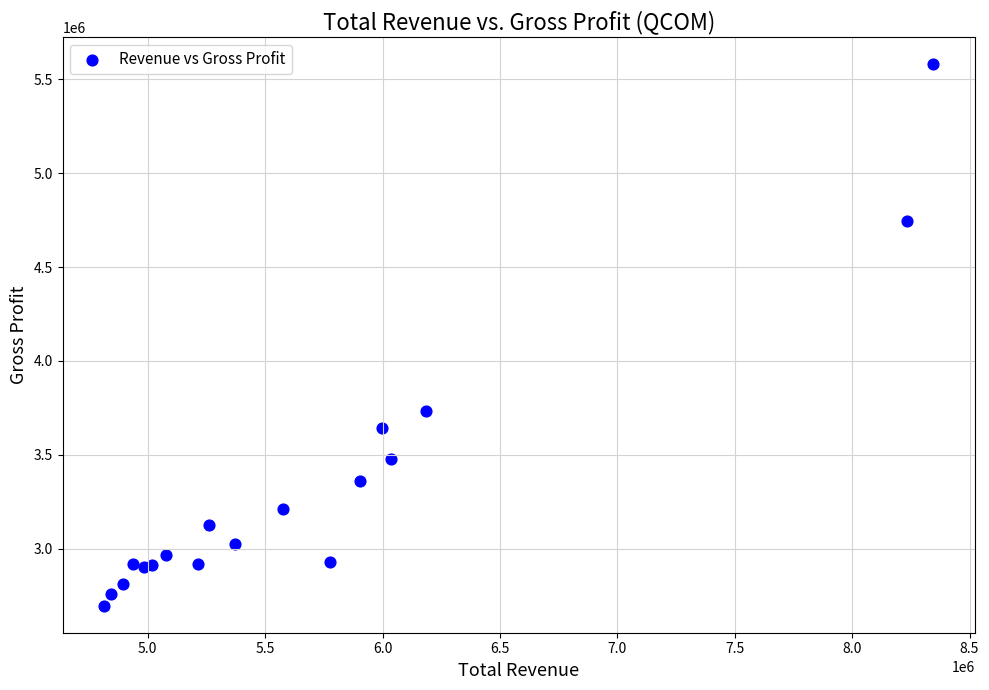

What Y value in the scatter plot is closest to 4138000?

3734000